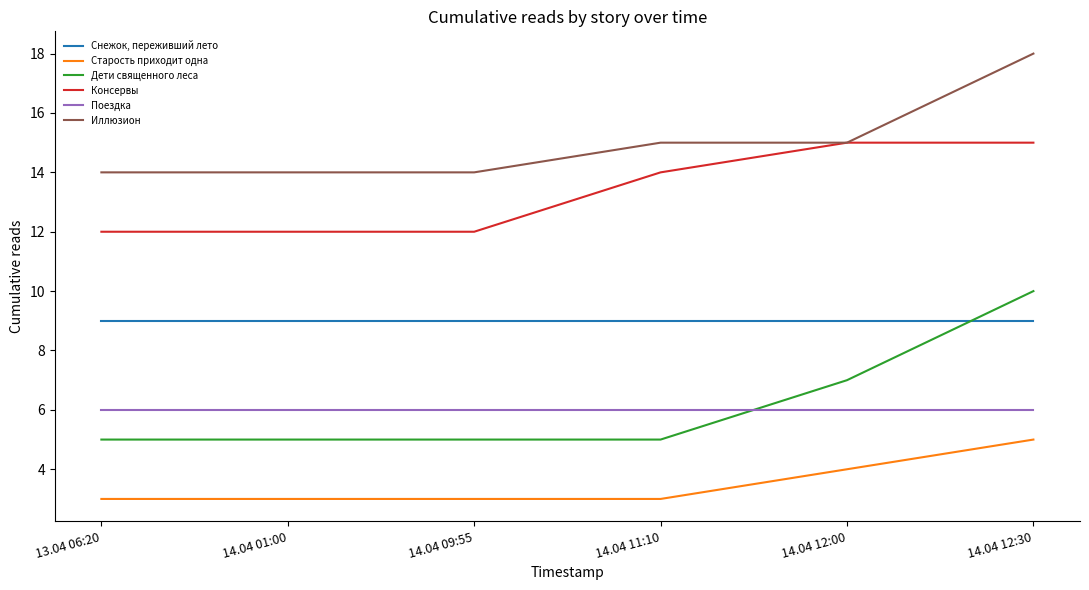

Which series has the largest range (max minus min)?

Дети священного леса